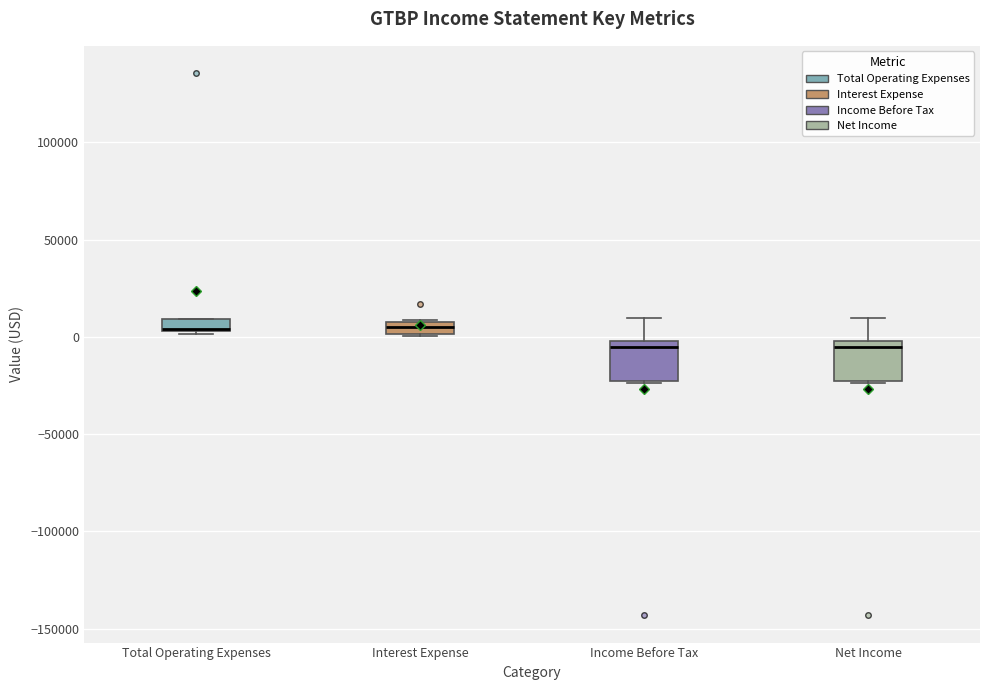

Where does the median line of the box for Net Income sit on the y-axis? The values are not printed on the chart, so give them approximately, as read against the axis.

-5000